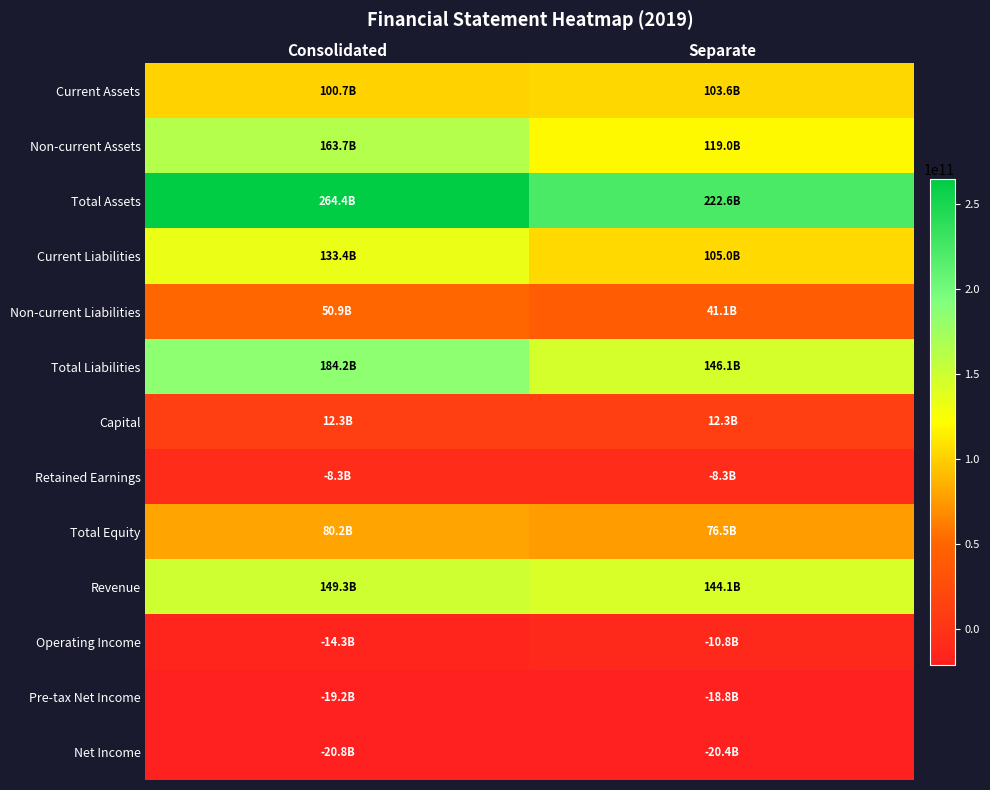

Count the number of data series in this chart.

13